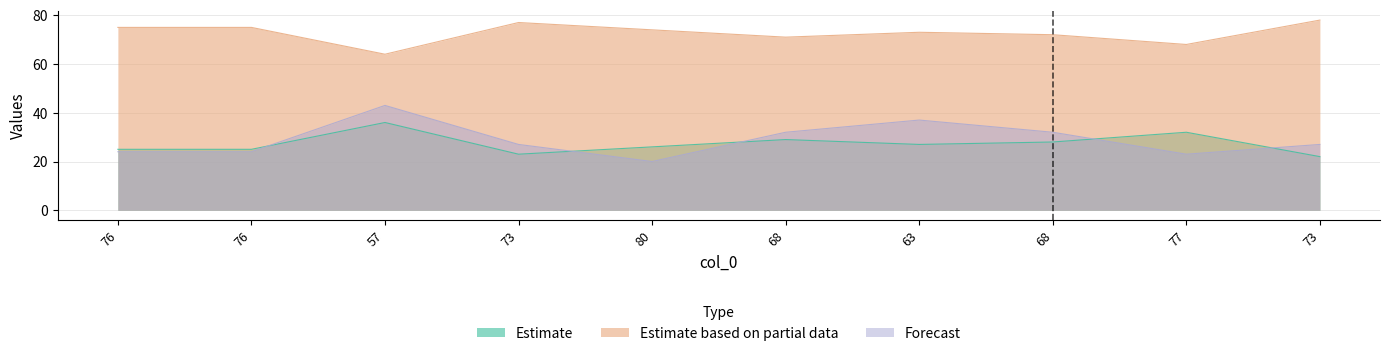

Where is col_1 nearest to the value 31?

68